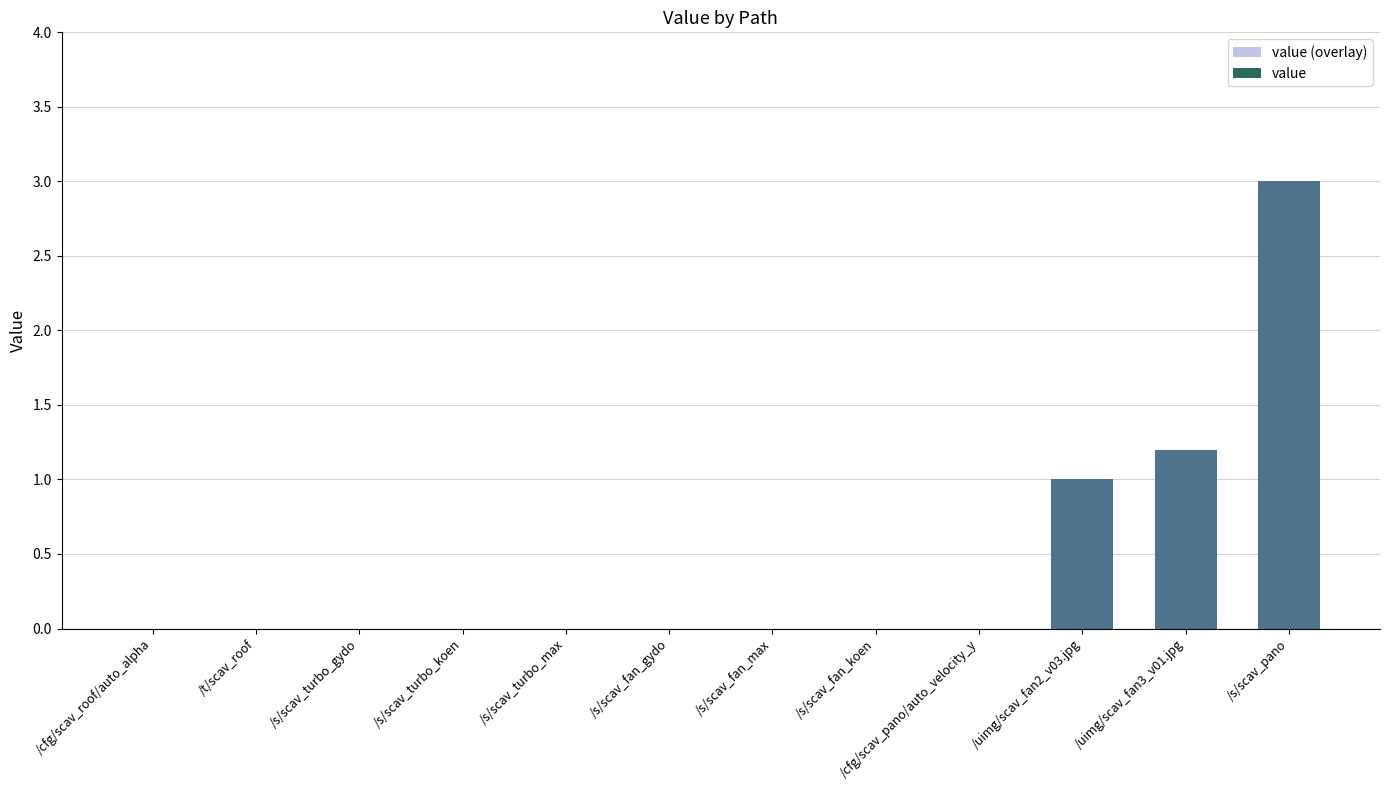

The value of extra at /cfg/scav_roof/auto_alpha is -1.2. True or false?

False